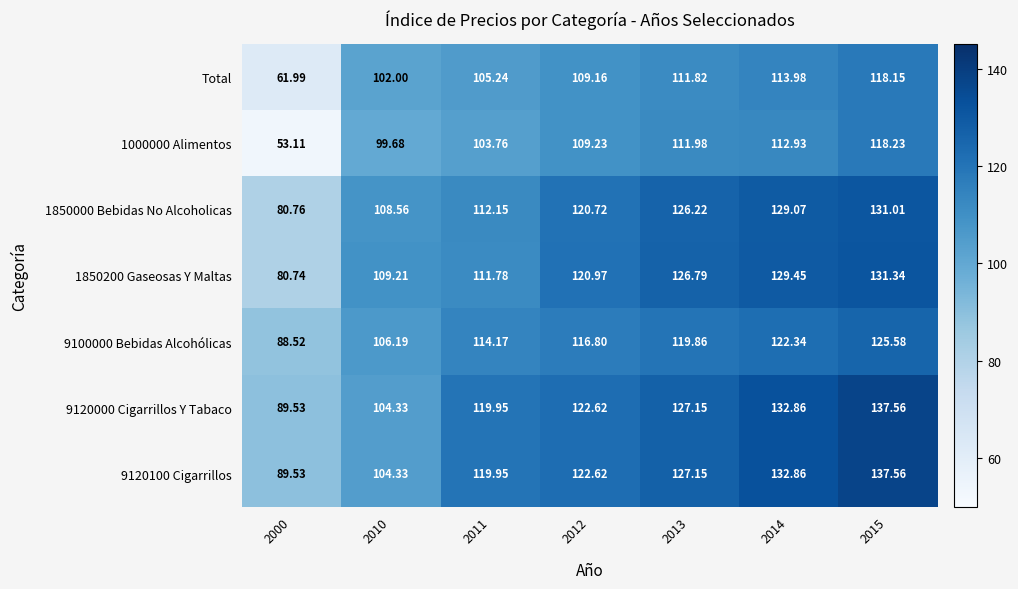

Is the value of 9120000 Cigarrillos Y Tabaco at 2012 greater than the value of 9120100 Cigarrillos at 2015?

No